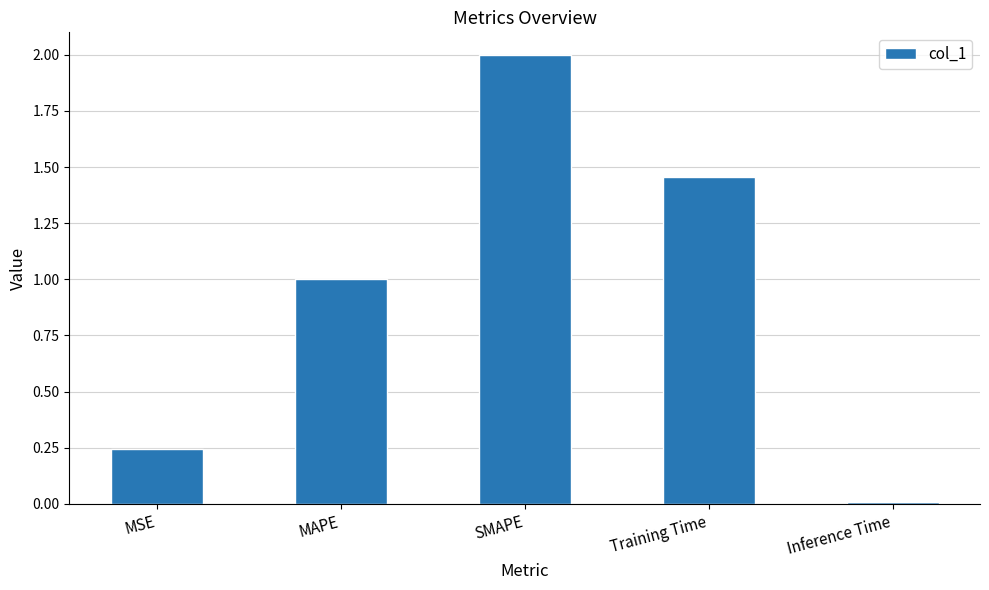

True or false: the data shows 2.0 at SMAPE.

True